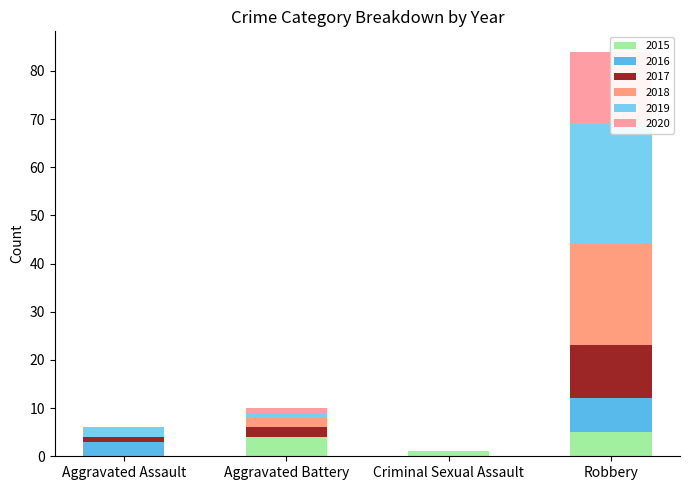

At which label is Aggravated Assault closest to 2?

2019